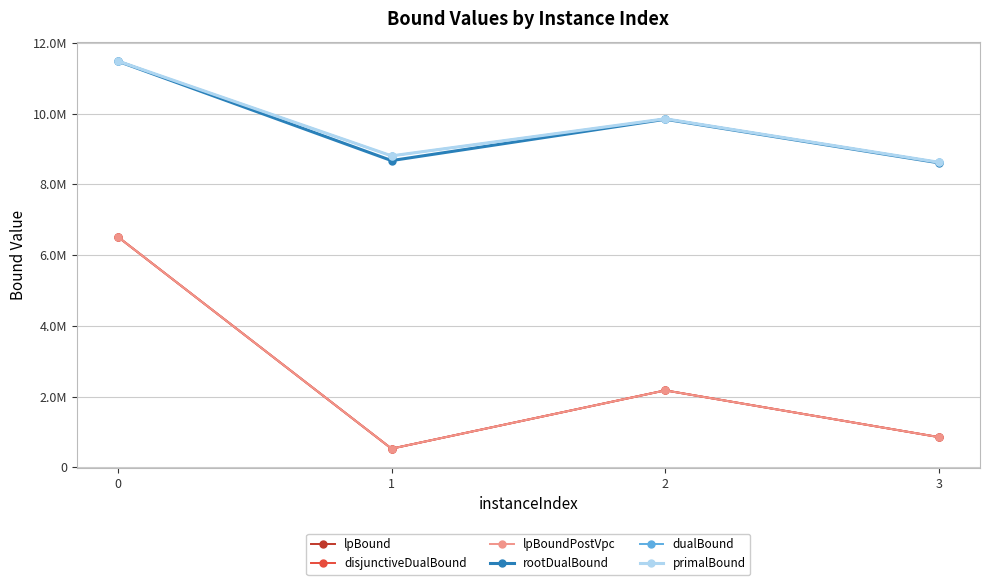

Is this an area chart (filled region under the line)?

No